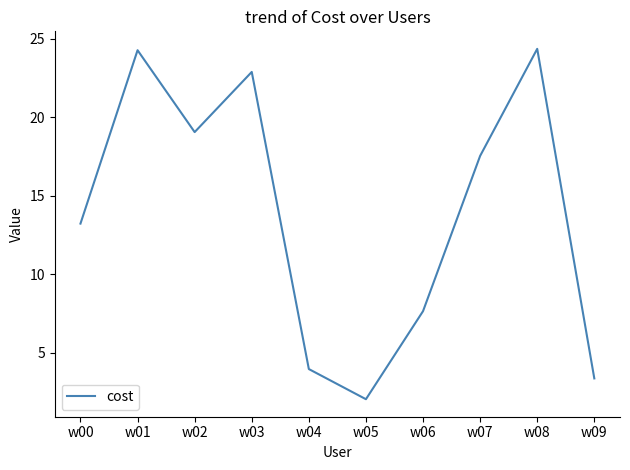

What is the greatest value displayed?

24.3